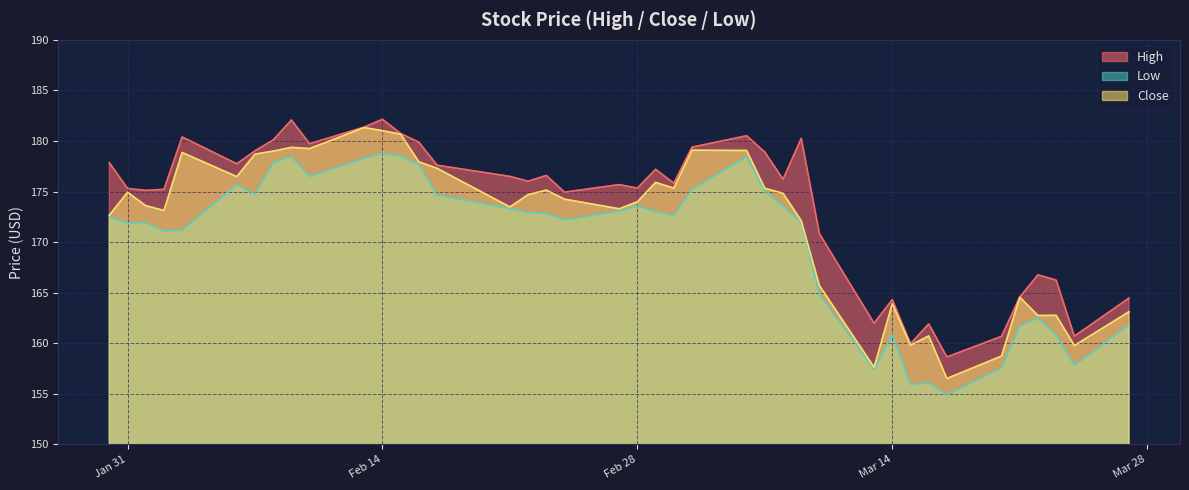

Which category has the lowest value in the Close series?

2023-03-17